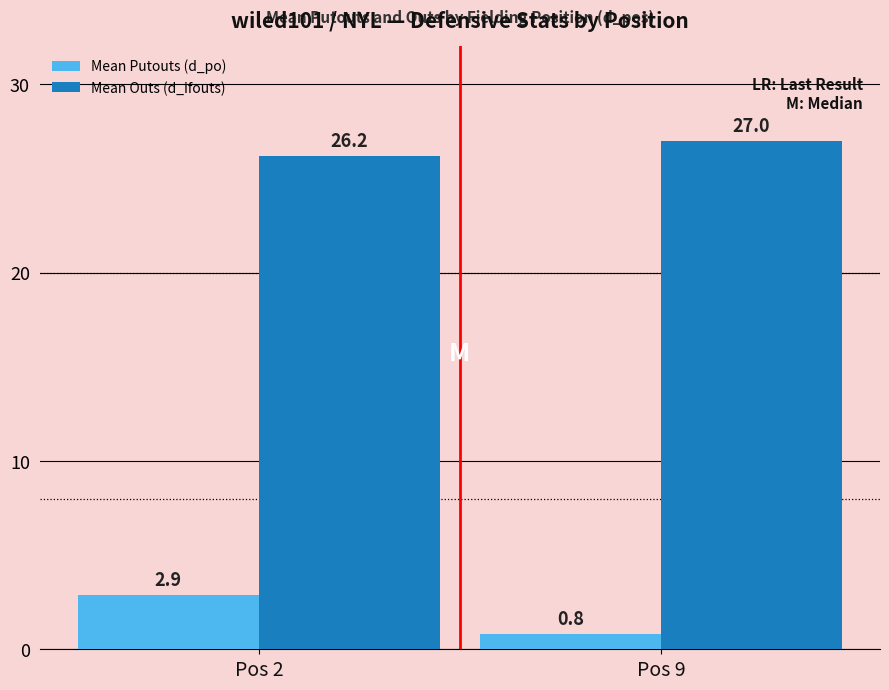

Reading left to right, list all the values displayed in this chart.

Mean Putouts (d_po): Pos 2=2.9	Pos 9=0.8
Mean Outs (d_ifouts): Pos 2=26.2	Pos 9=27.0